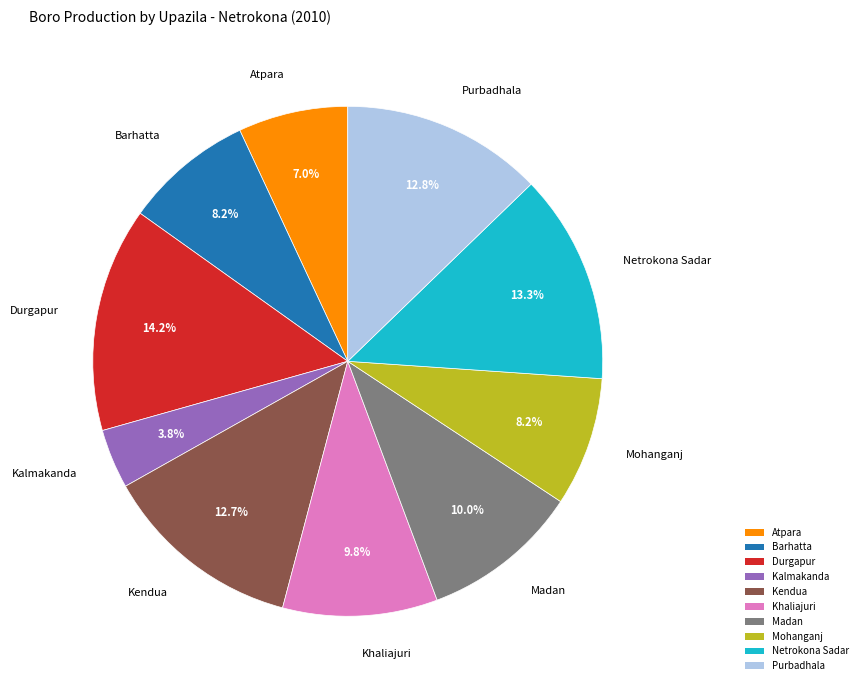

True or false: Durgapur accounts for 14% of the total.

True